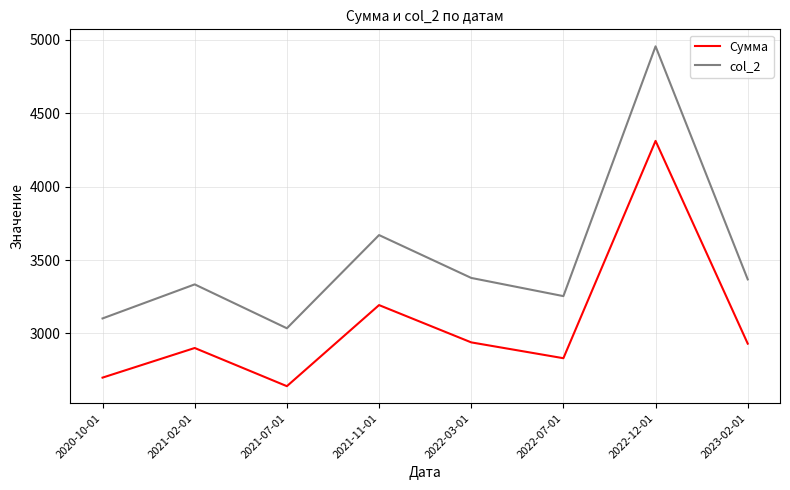

At which label is Сумма closest to 3476?

2021-11-01